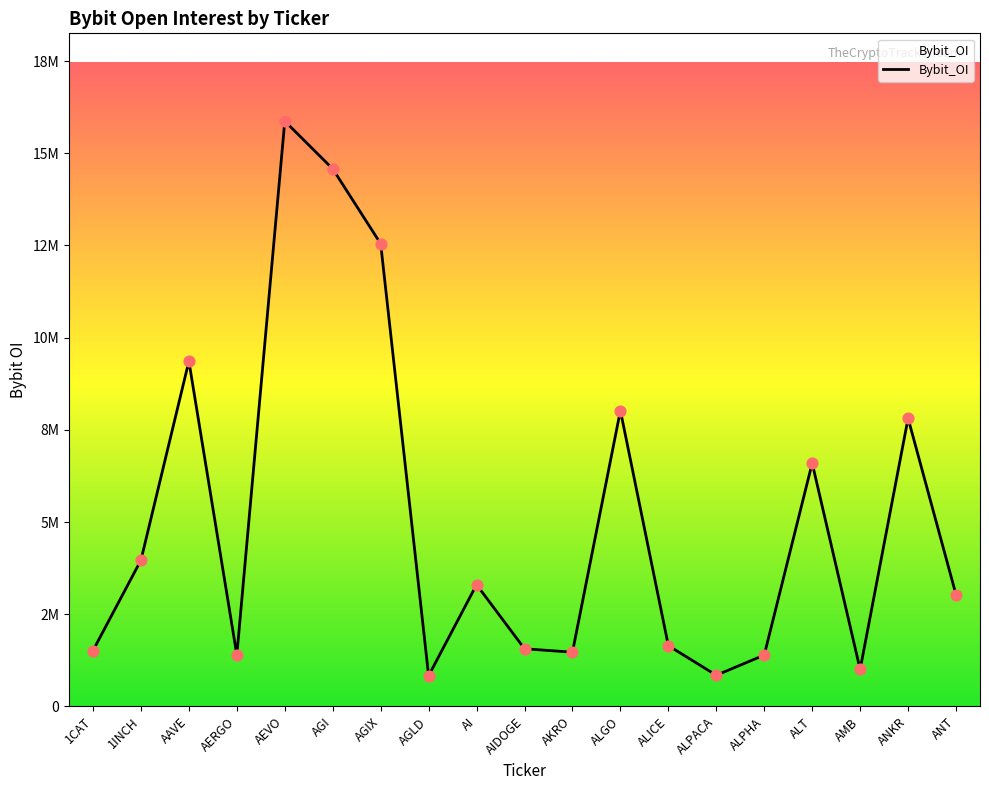

Between ALPACA and ALPHA, which is larger?

ALPHA